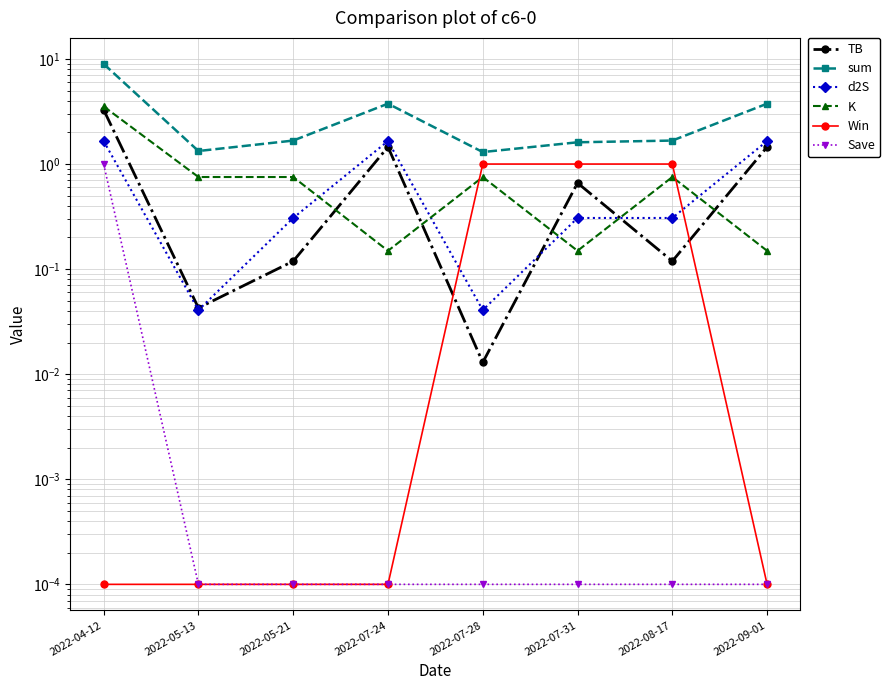

Which series has the largest range (max minus min)?

sum